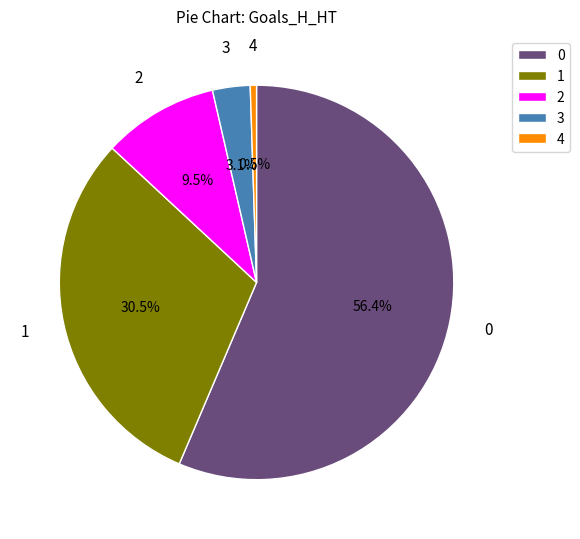

What is the smallest slice in the pie chart?

4